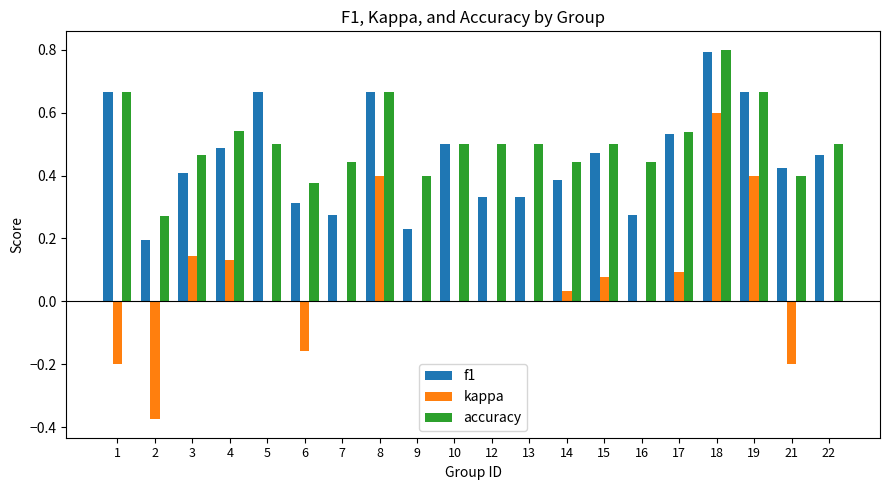

What is the sum of all accuracy values?

10.1